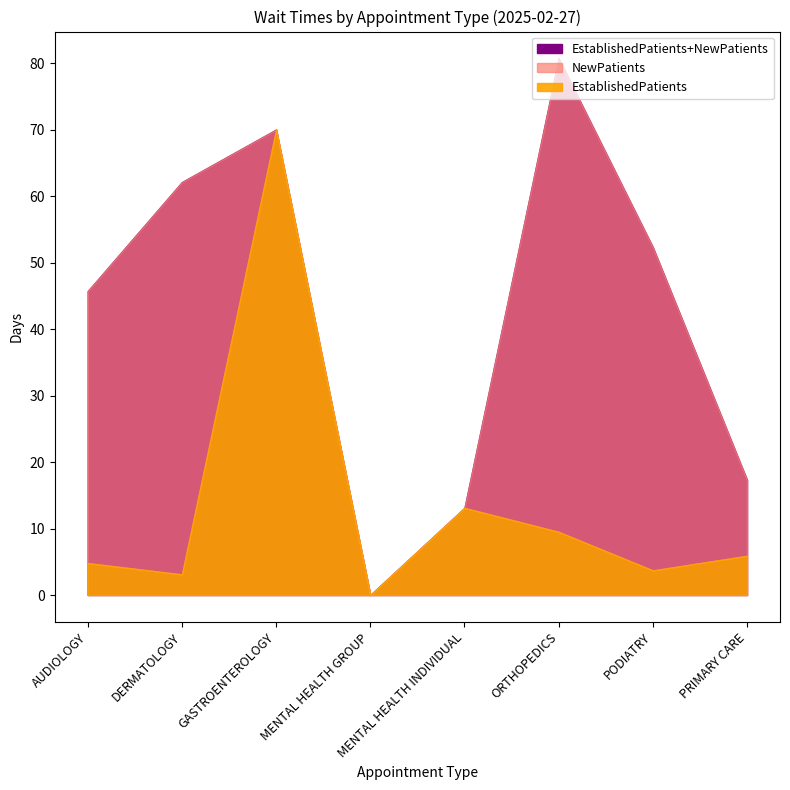

Which series ends up on top after the final intersection of NewPatients and EstablishedPatients?

NewPatients